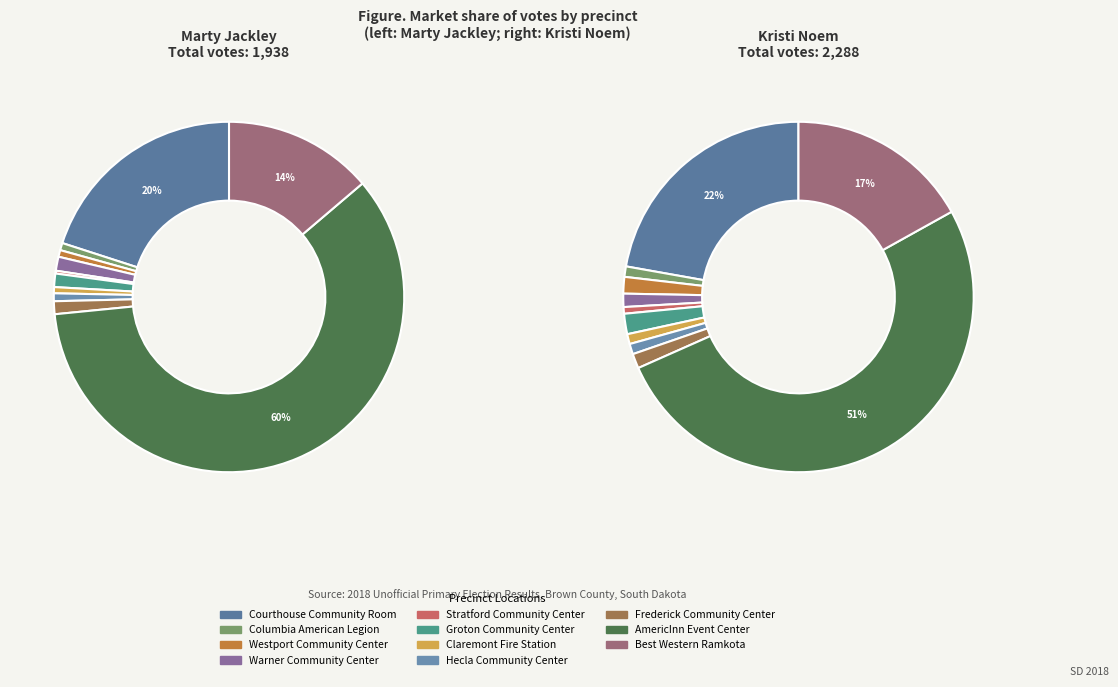

Combined, what portion of the pie is 4 and 7?

1.0%